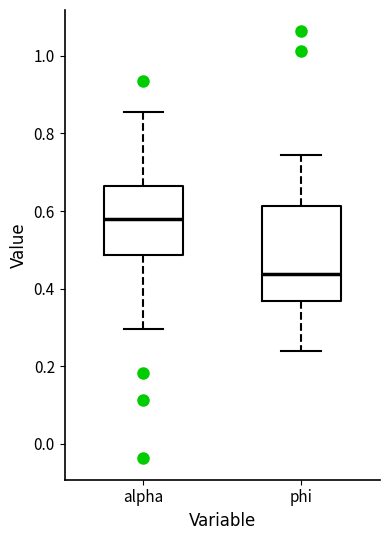

Reading left to right, read every box against the y-axis: the position of its median line, the range the box covers, and the ends of its whiskers. The values are not printed on the chart, so give them approximately, as read against the axis.

alpha: median 0.58, box 0.48 to 0.66, whiskers 0.30 to 0.86
phi: median 0.44, box 0.36 to 0.62, whiskers 0.24 to 0.74